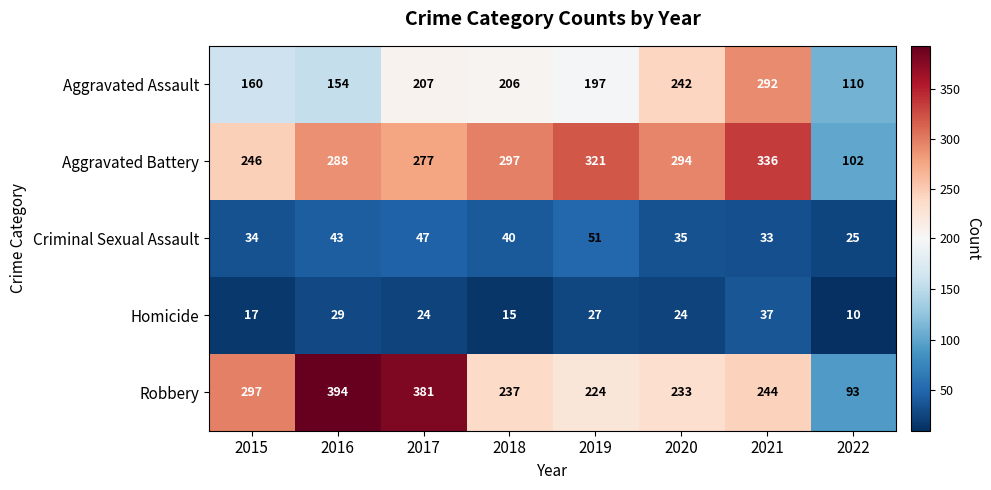

Is it true that Aggravated Battery equals 75 at 2018?

False